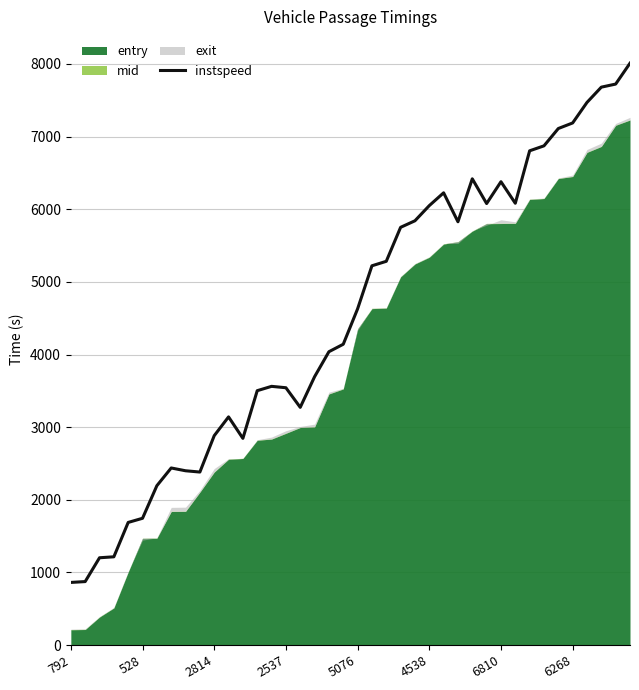

What is the change in value from 16 to 32?

+3532.3